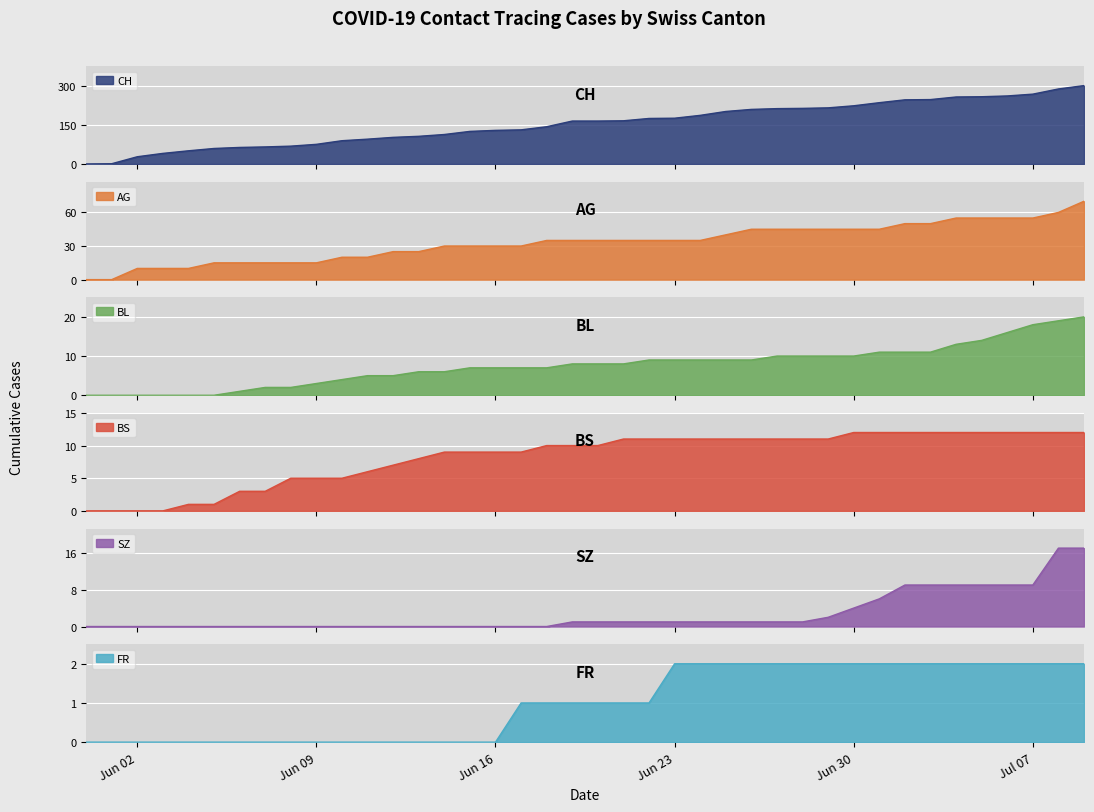

True or false: SZ and AG intersect in this chart.

False